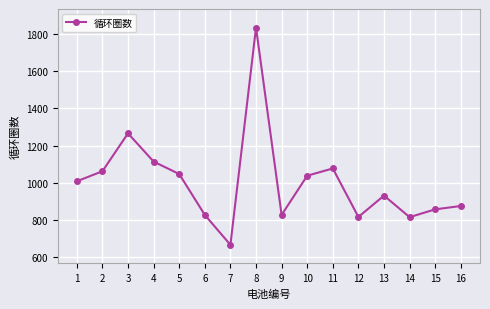

How many distinct data groups are displayed?

1